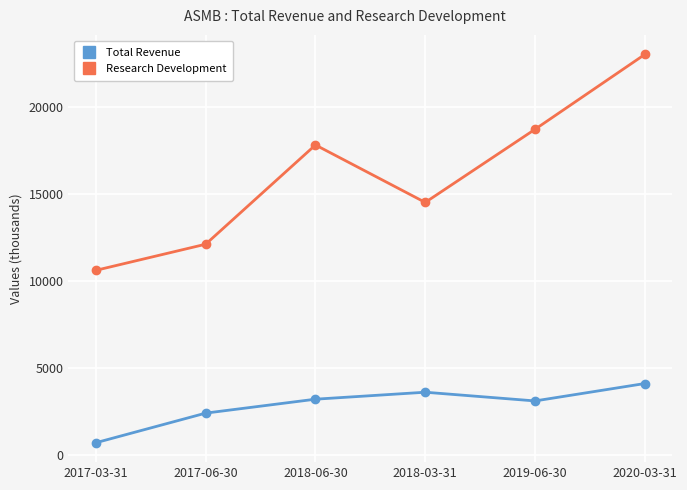

What is the value of the Research Development point at the 1st from the left?

10600